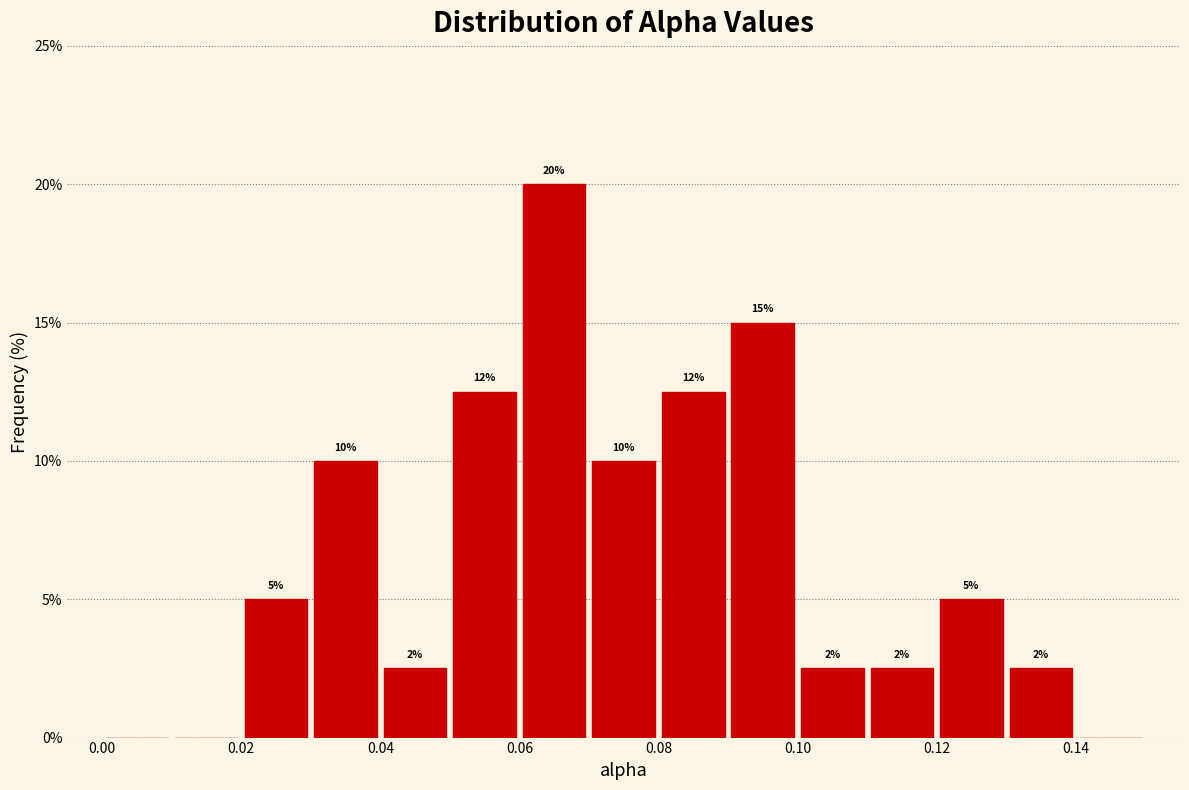

Over which range of the x-axis is the bar tallest?

0.06 to 0.07